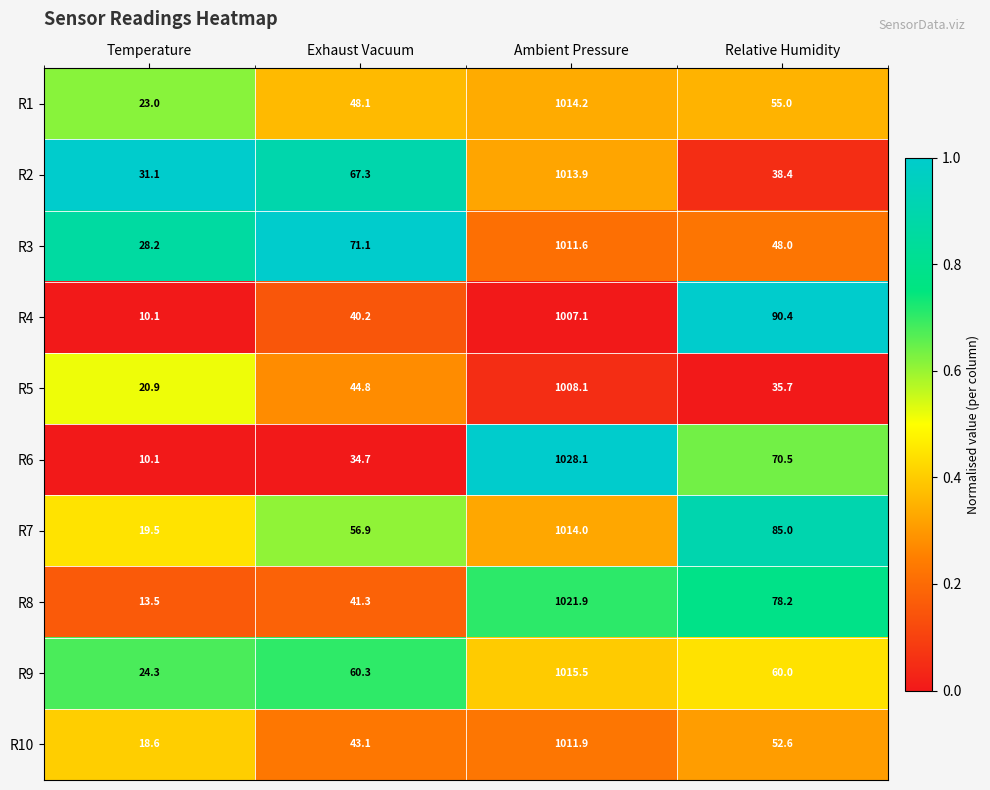

What is the sum of the R2 values at Relative Humidity and Exhaust Vacuum?

105.7